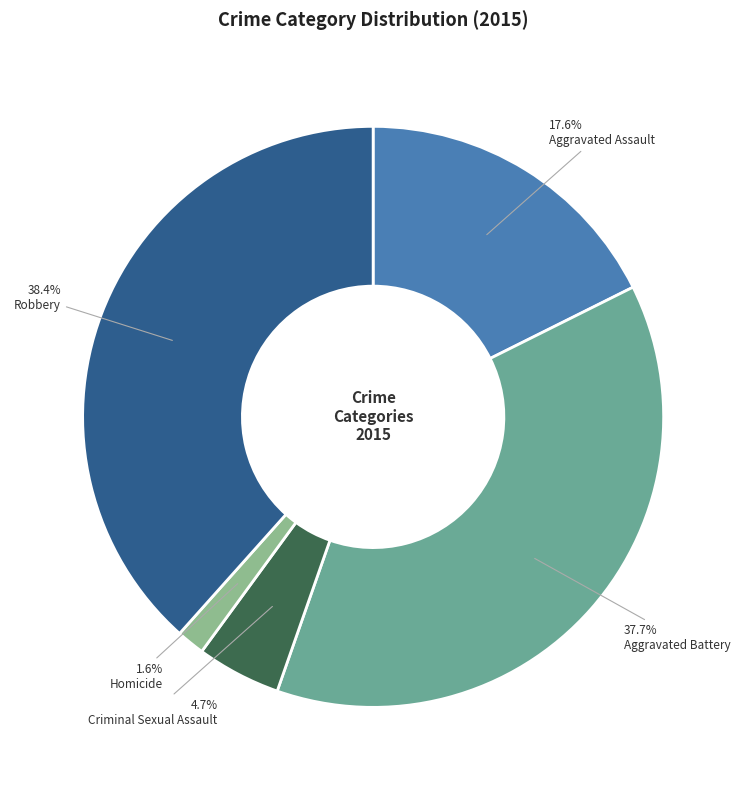

Is the sum of Aggravated Assault and Homicide greater than half?

No